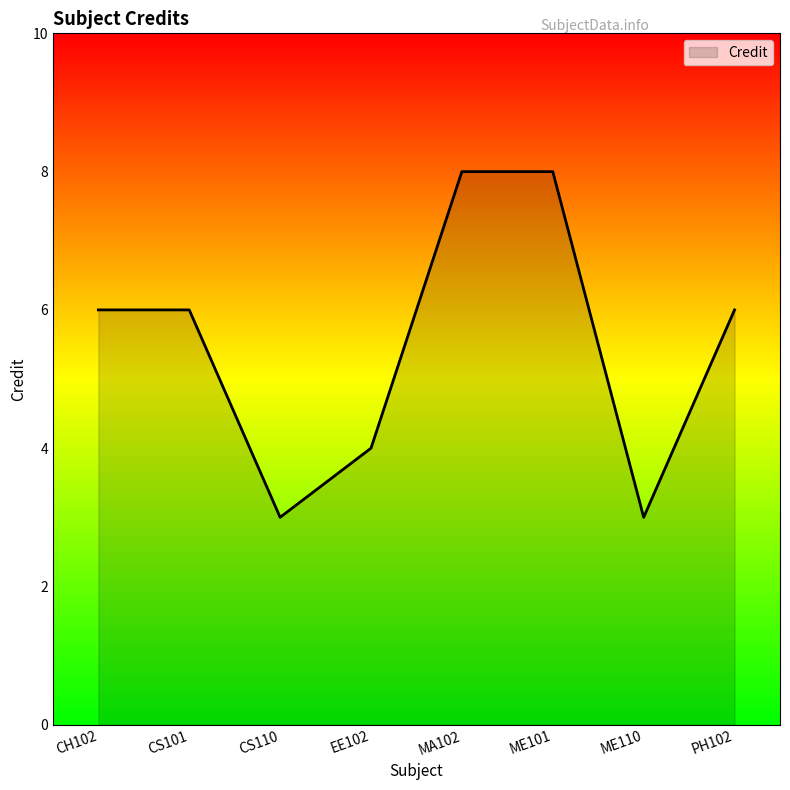

Approximately how many times larger is the value at ME101 compared to PH102?

1.3